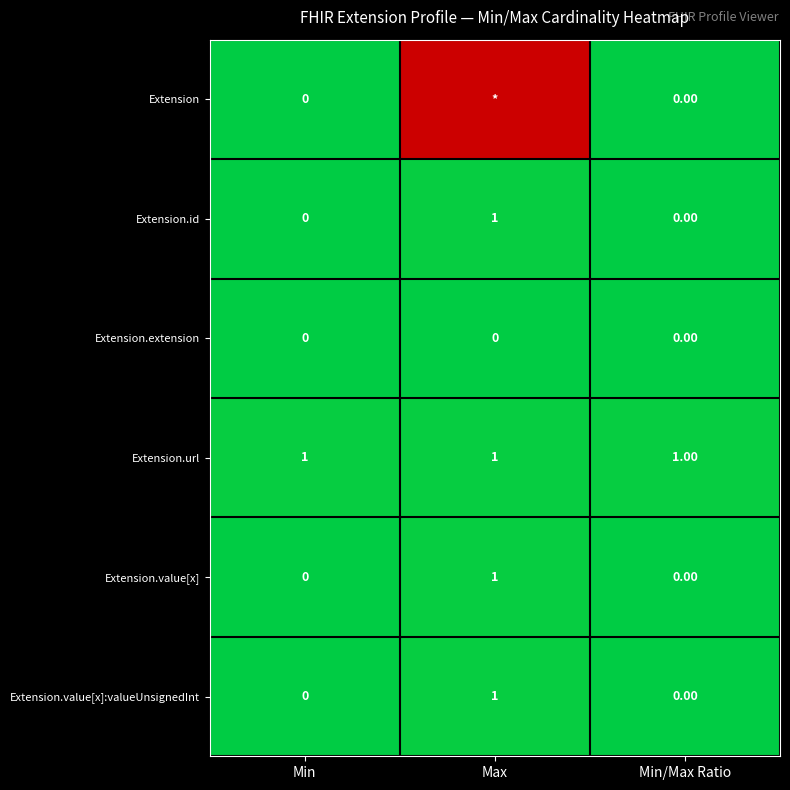

At which label does Extension.id reach its peak?

Max